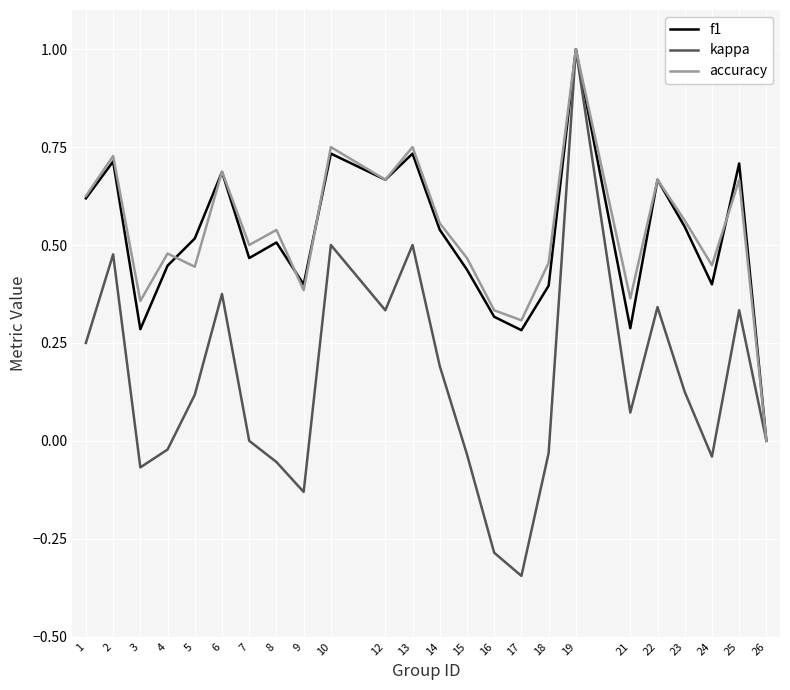

Which series has the widest spread of values?

kappa